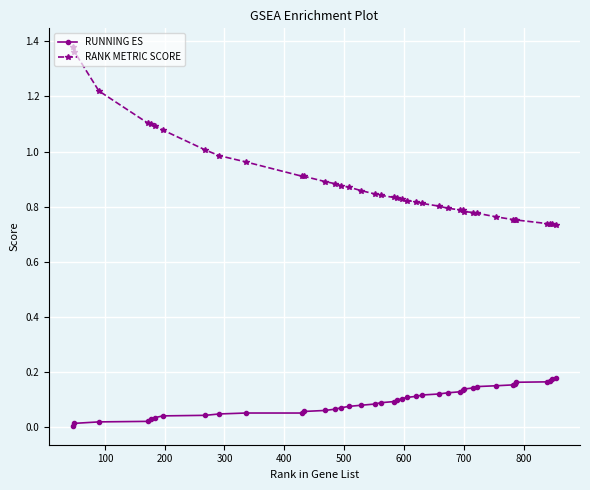

How many lines are shown in the chart?

2